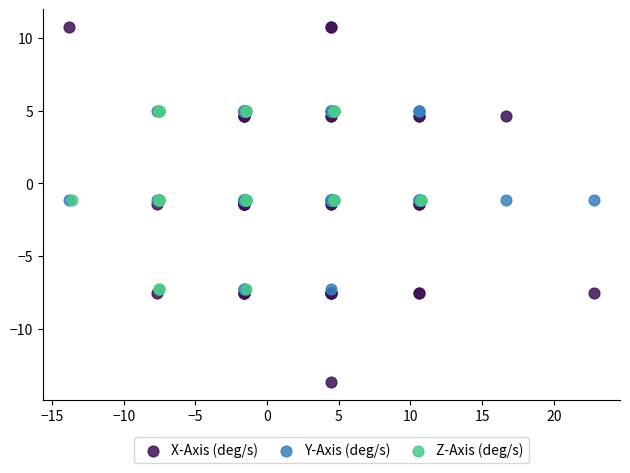

Which series has the widest spread of Y values?

X-Axis (deg/s)